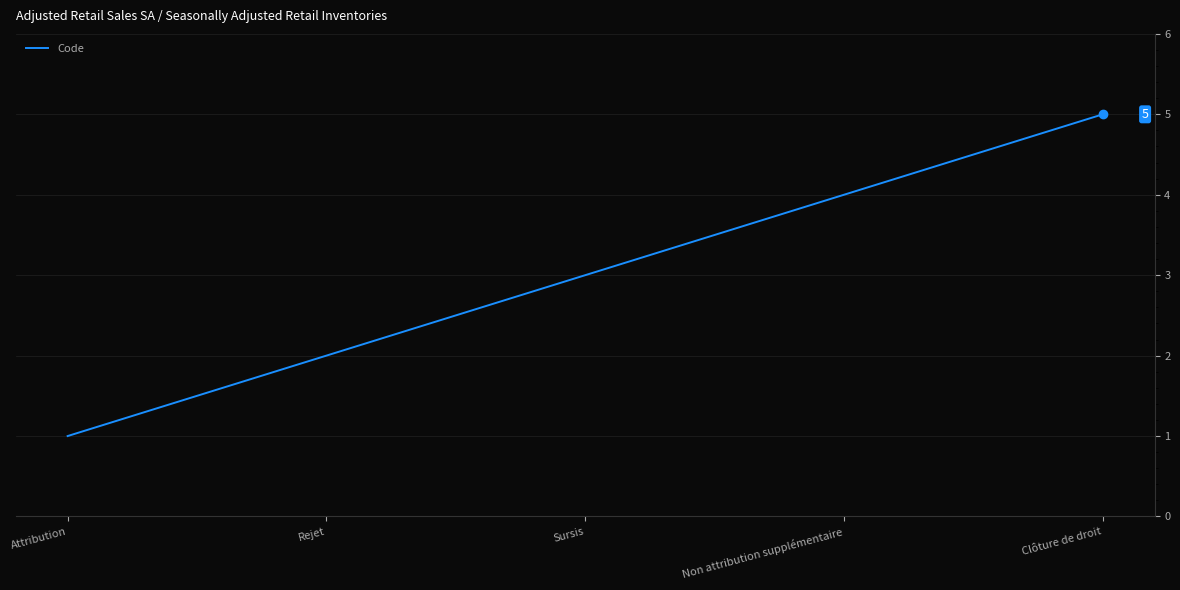

How many lines are shown in the chart?

1